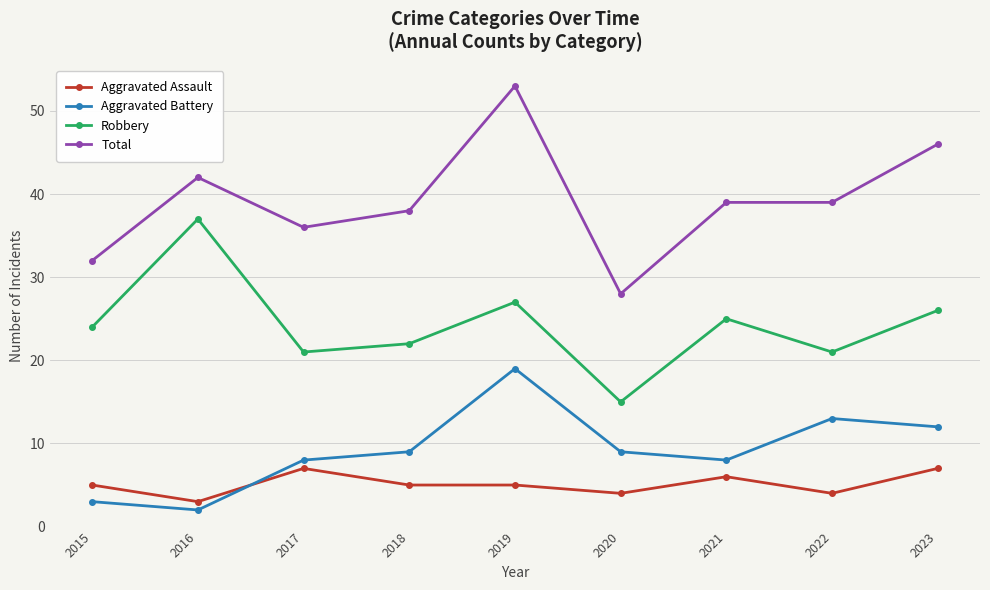

What is the maximum value shown in the chart?

53